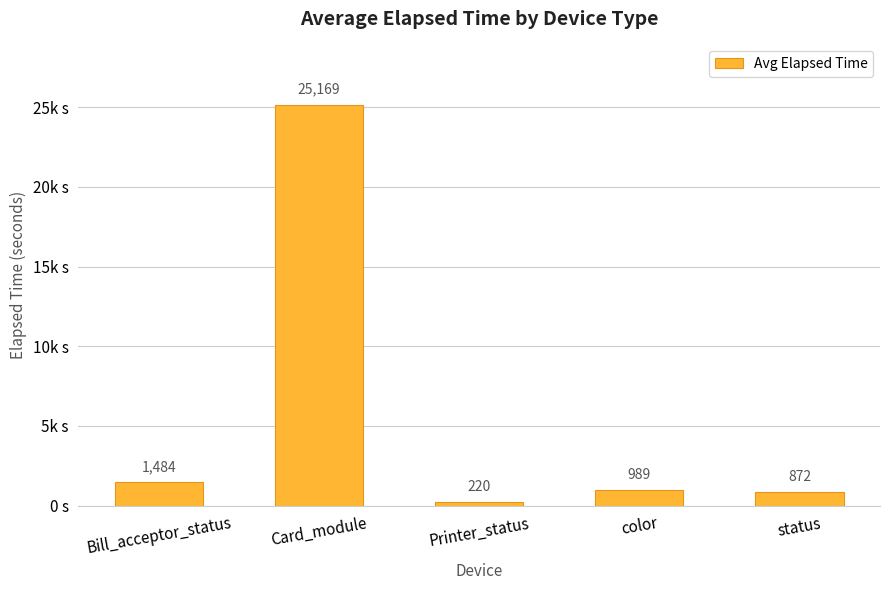

Are the bars horizontal?

No